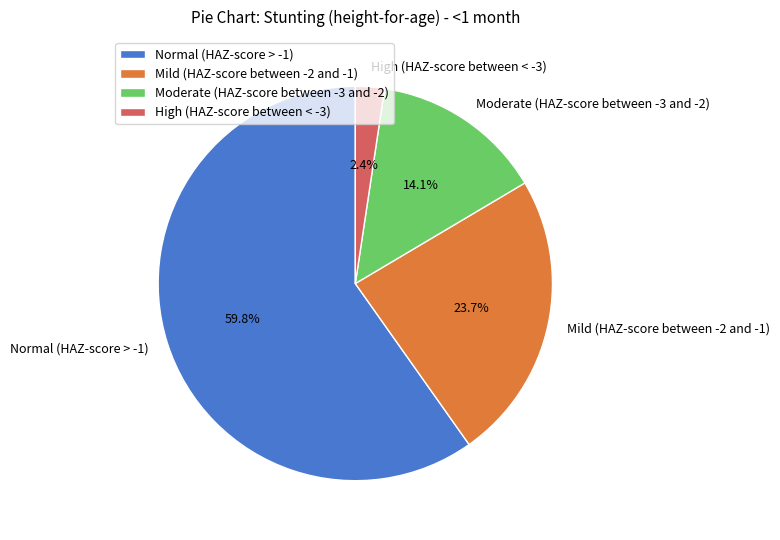

How many segments does this pie chart have?

4